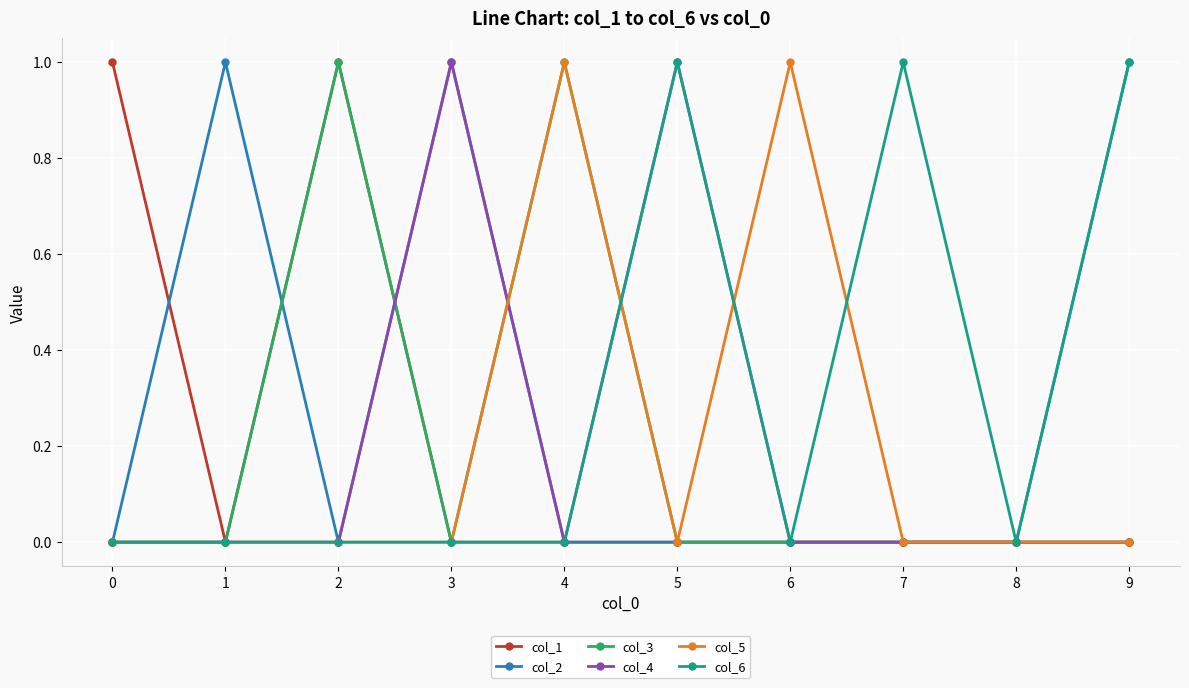

The col_3 series shows -1 at 5. True or false?

False